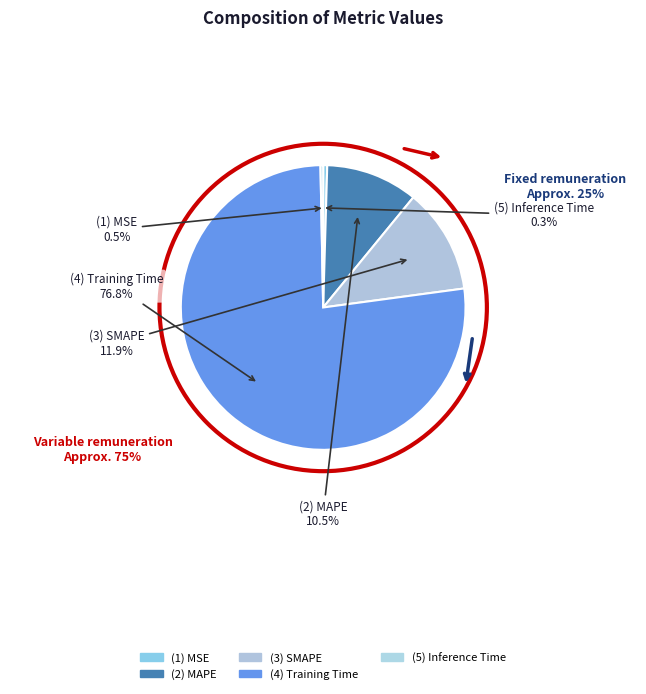

Which category has the smallest portion of the pie?

Inference Time